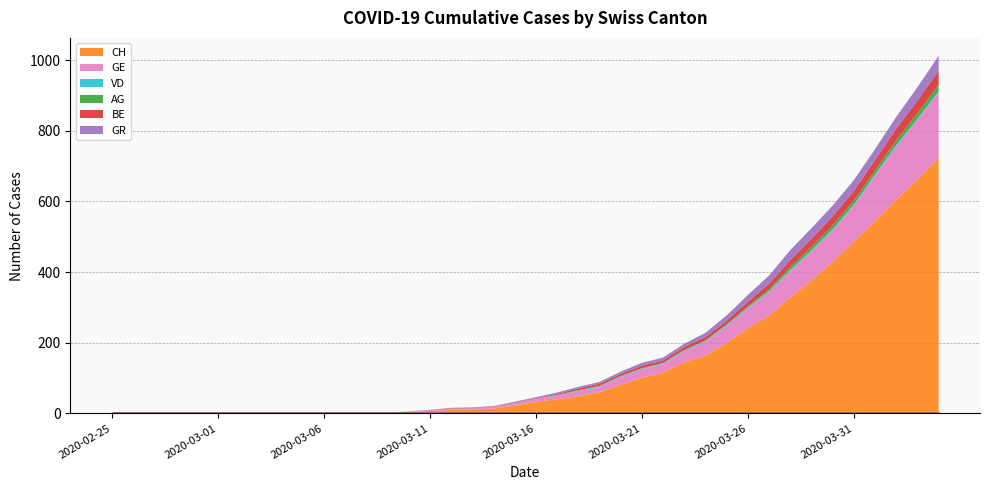

True or false: BE has a value of 0 at 2020-02-26.

True